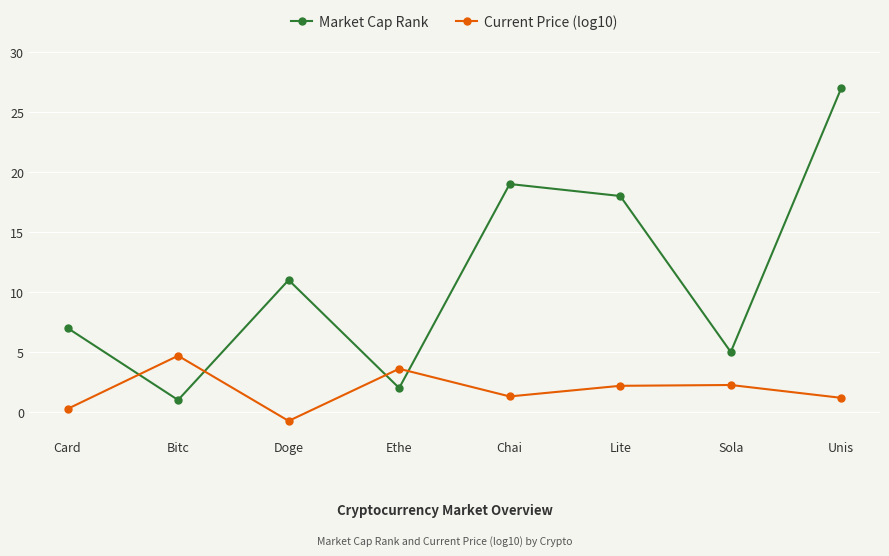

How many values in the Market Cap Rank series are below 11?

4